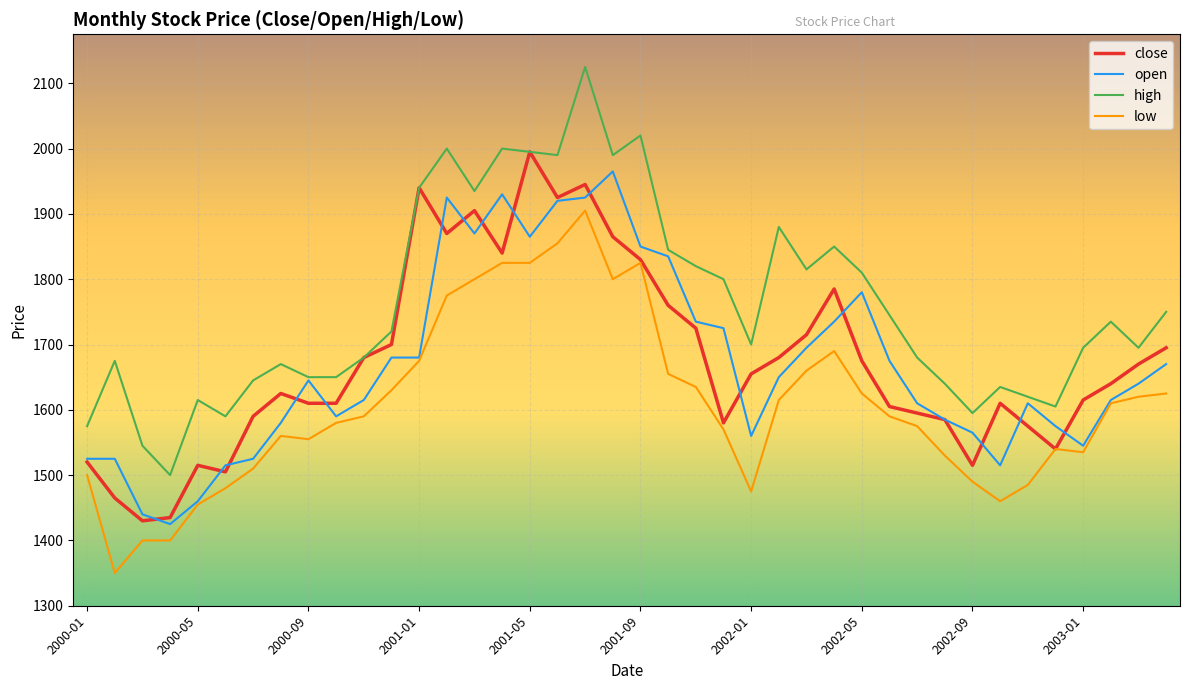

Which series has the largest total across all categories?

high